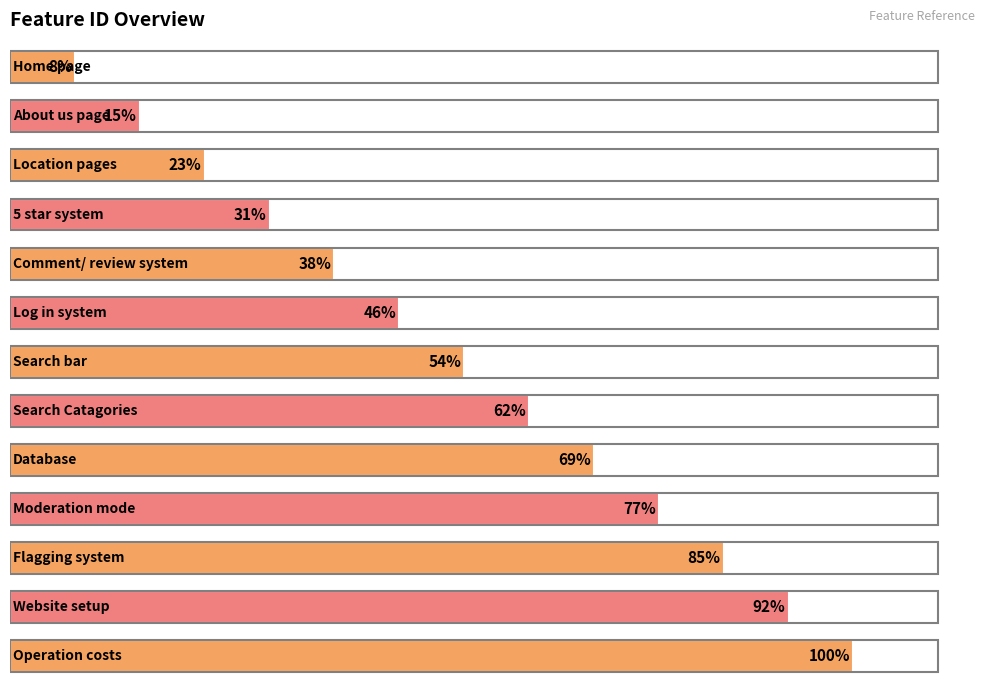

Does the chart contain any negative values?

No